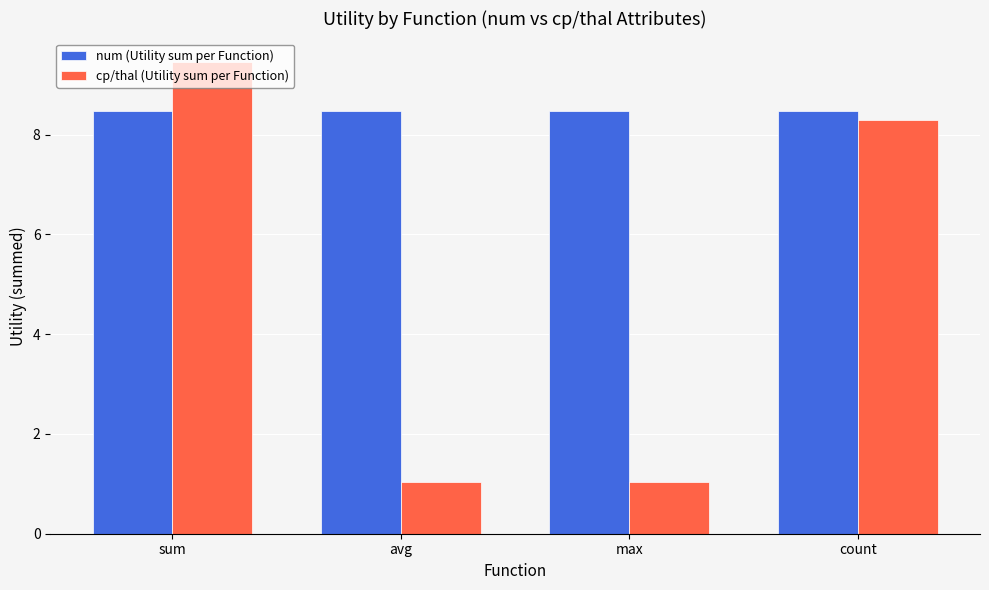

What is the average value of the num (Utility sum per Function) series?

8.5